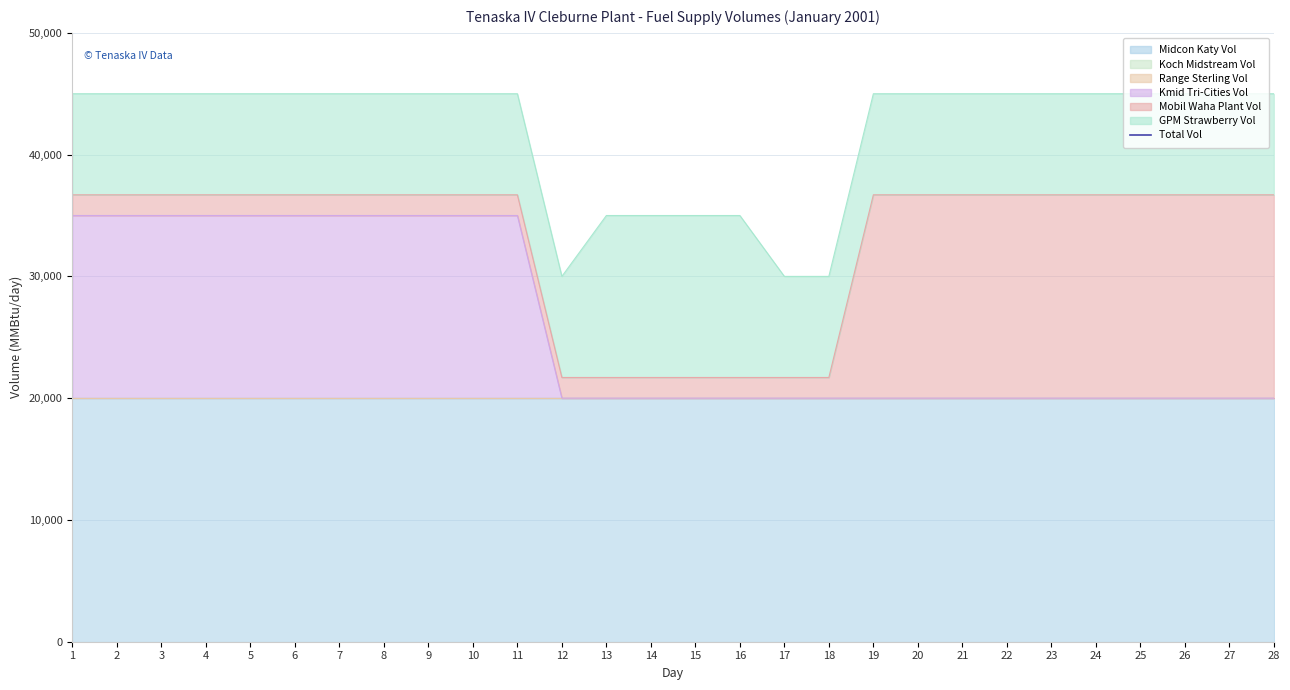

The Midcon Katy Vol series shows 20000 at 15. True or false?

True